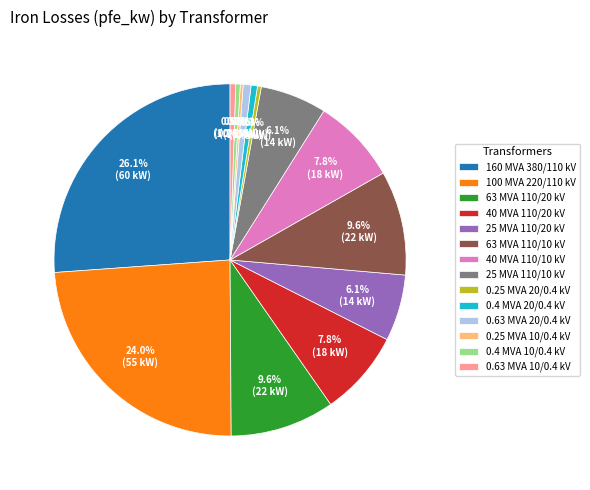

Does 25 MVA 110/20 kV account for over 50% of the chart?

No